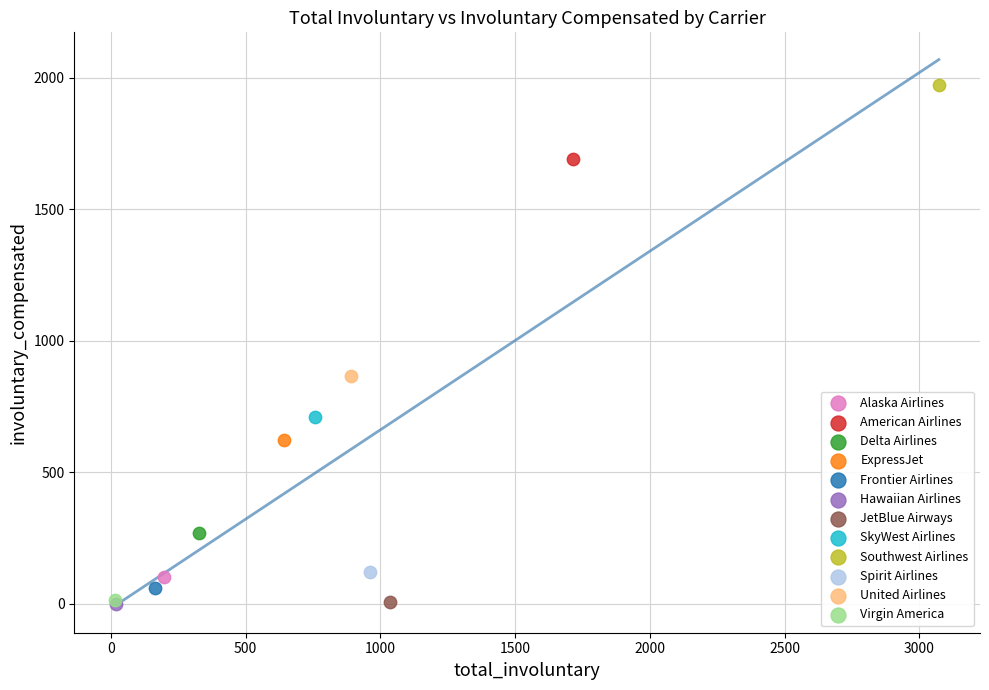

What are all the series names shown in the legend?

Alaska Airlines, American Airlines, Delta Airlines, ExpressJet, Frontier Airlines, Hawaiian Airlines, JetBlue Airways, SkyWest Airlines, Southwest Airlines, Spirit Airlines, United Airlines, Virgin America